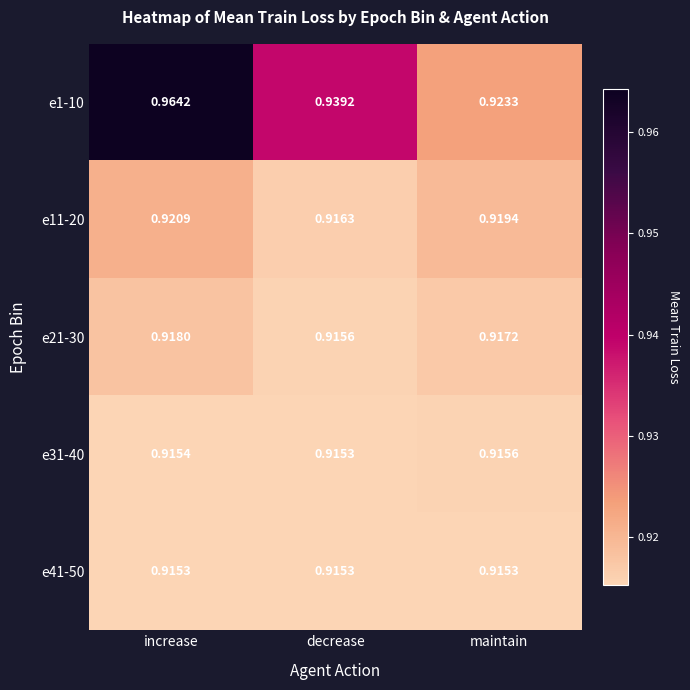

At which category does the chart reach its peak across all series?

increase